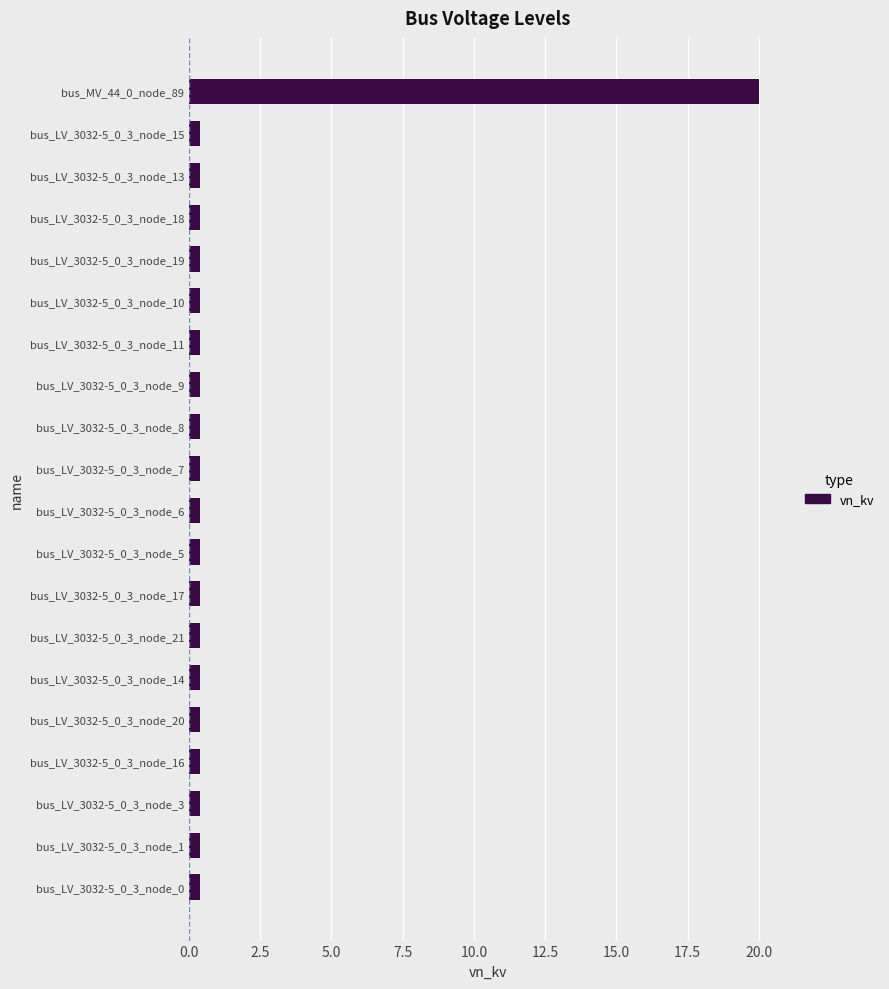

Reading bottom to top, what are all the values shown in this chart?

0.4	0.4	0.4	0.4	0.4	0.4	0.4	0.4	0.4	0.4	0.4	0.4	0.4	0.4	0.4	0.4	0.4	0.4	0.4	20.0